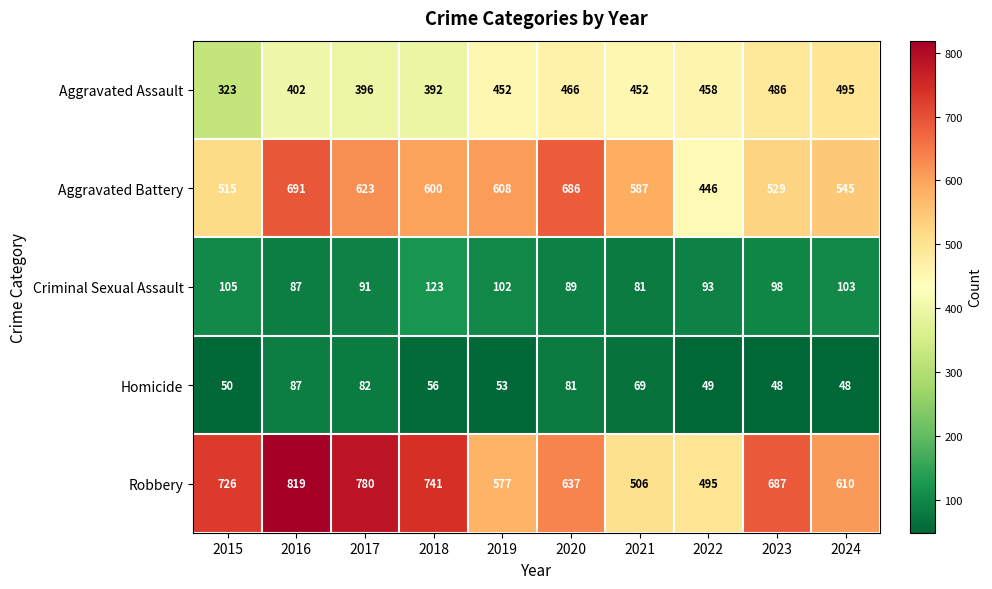

At how many categories does at least one series exceed 771?

2